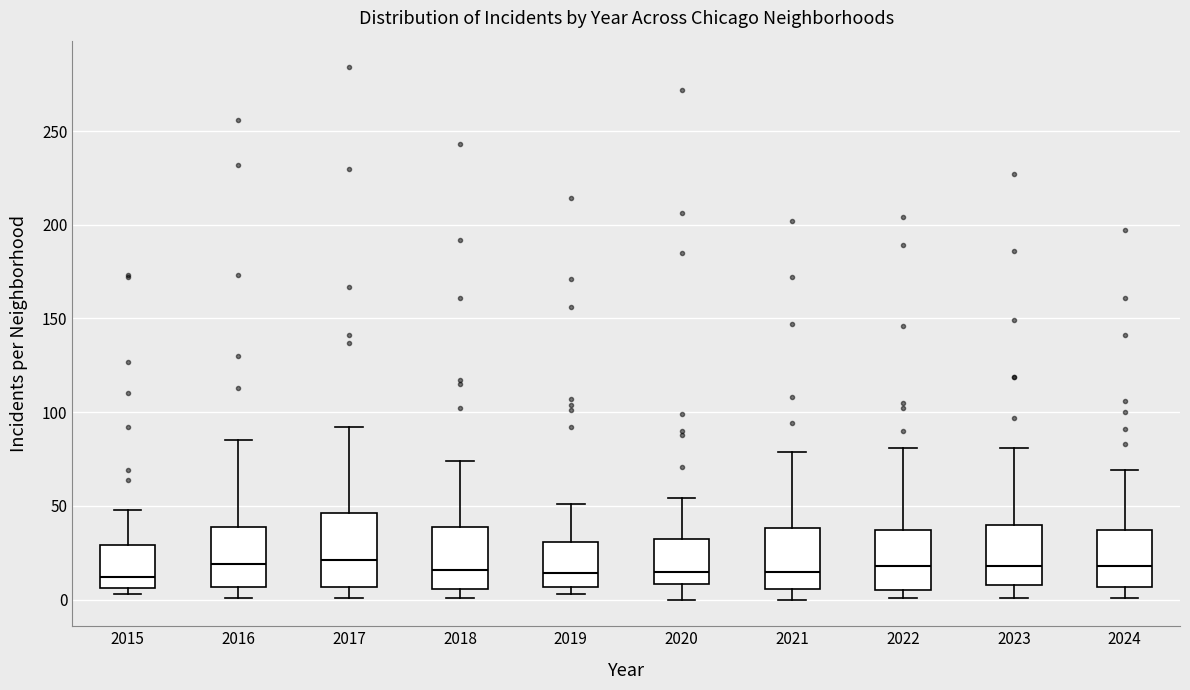

Reading left to right, read every box against the y-axis: the position of its median line, the range the box covers, and the ends of its whiskers. The values are not printed on the chart, so give them approximately, as read against the axis.

2015: median 10, box 5 to 30, whiskers 5 (just below the box's lower edge) to 50
2016: median 20, box 5 to 40, whiskers 0 to 85
2017: median 20, box 5 to 45, whiskers 0 to 90
2018: median 15, box 5 to 40, whiskers 0 to 75
2019: median 15, box 5 to 30, whiskers 5 (just below the box's lower edge) to 50
2020: median 15, box 10 to 35, whiskers 0 to 55
2021: median 15, box 5 to 40, whiskers 0 to 80
2022: median 20, box 5 to 35, whiskers 0 to 80
2023: median 20, box 10 to 40, whiskers 0 to 80
2024: median 20, box 5 to 35, whiskers 0 to 70